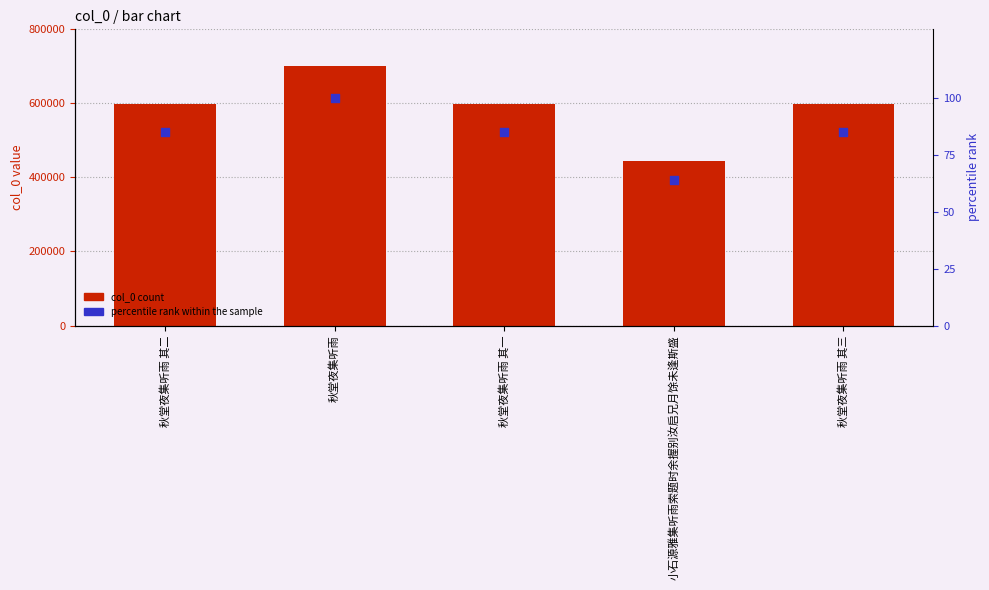

At which category is the sum across all series the highest?

秋堂夜集听雨